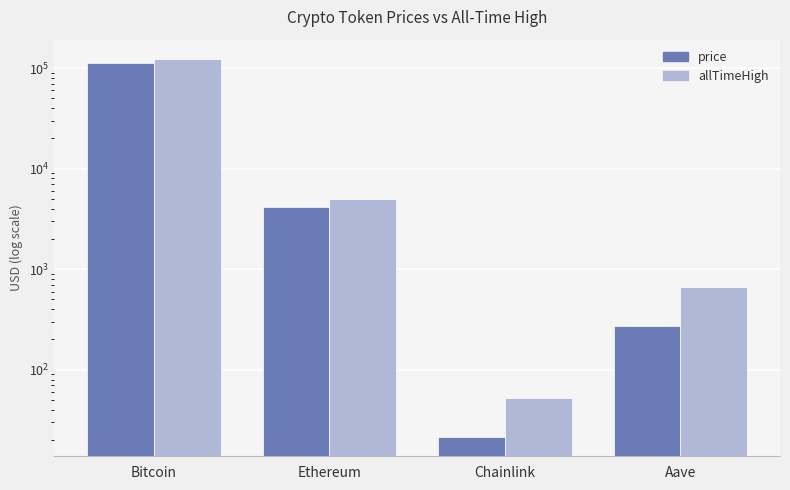

Does the chart contain stacked bars?

No